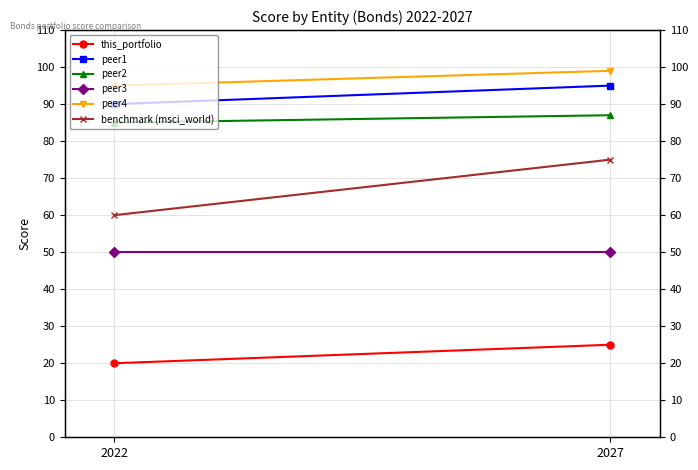

What is the value of the peer2 point at the 1st from the left?

85